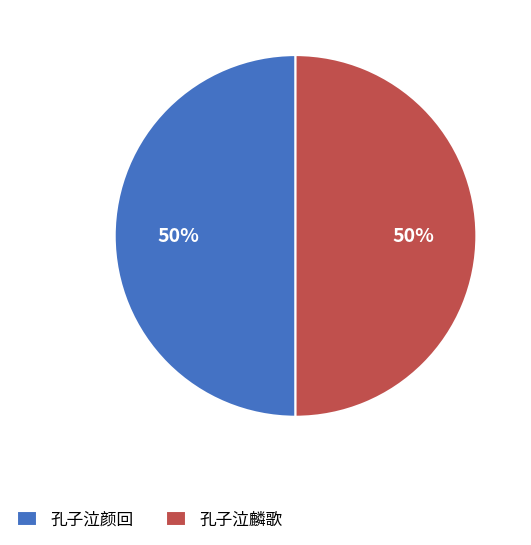

To the nearest percent, what is the average slice percentage?

50%